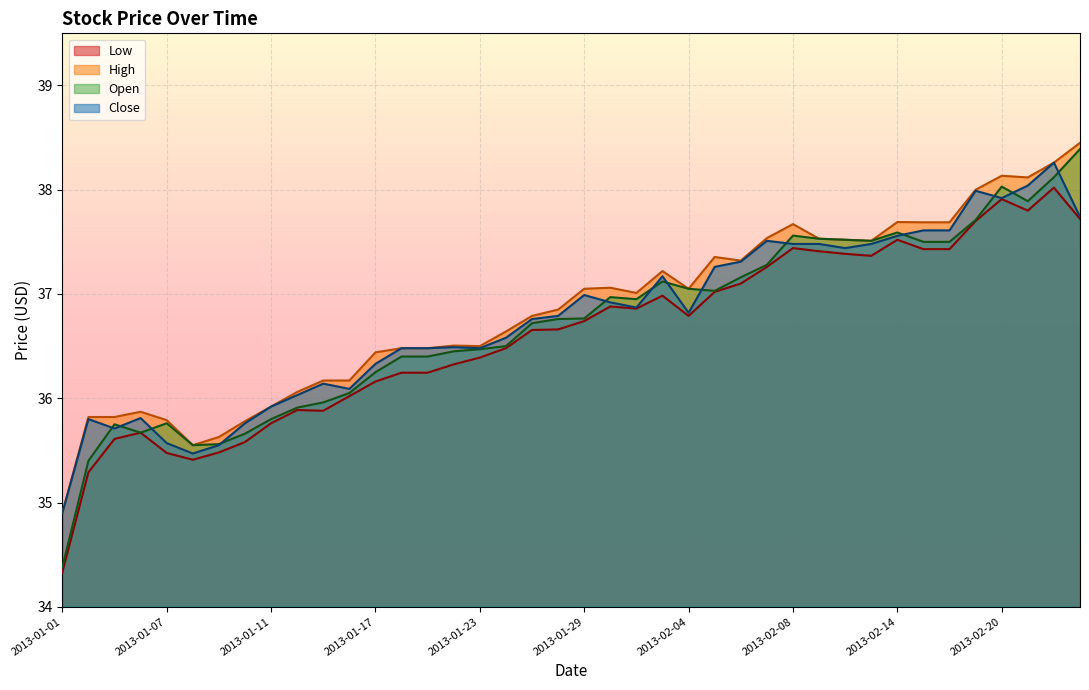

Reading left to right, extract all data points from this chart.

Low: 2013-01-01=34.3	2013-01-02=35.3	2013-01-03=35.6	2013-01-04=35.7	2013-01-07=35.5	2013-01-08=35.4	2013-01-09=35.5	2013-01-10=35.6	2013-01-11=35.8	2013-01-14=35.9	2013-01-15=35.9	2013-01-16=36.0	2013-01-17=36.2	2013-01-18=36.2	2013-01-21=36.2	2013-01-22=36.3	2013-01-23=36.4	2013-01-24=36.5	2013-01-25=36.7	2013-01-28=36.7	2013-01-29=36.7	2013-01-30=36.9	2013-01-31=36.9	2013-02-01=37.0	2013-02-04=36.8	2013-02-05=37.0	2013-02-06=37.1	2013-02-07=37.3	2013-02-08=37.4	2013-02-11=37.4	2013-02-12=37.4	2013-02-13=37.4	2013-02-14=37.5	2013-02-15=37.4	2013-02-18=37.4	2013-02-19=37.7	2013-02-20=37.9	2013-02-21=37.8	2013-02-22=38.0	2013-02-25=37.7
High: 2013-01-01=34.9	2013-01-02=35.8	2013-01-03=35.8	2013-01-04=35.9	2013-01-07=35.8	2013-01-08=35.5	2013-01-09=35.6	2013-01-10=35.8	2013-01-11=35.9	2013-01-14=36.1	2013-01-15=36.2	2013-01-16=36.2	2013-01-17=36.4	2013-01-18=36.5	2013-01-21=36.5	2013-01-22=36.5	2013-01-23=36.5	2013-01-24=36.6	2013-01-25=36.8	2013-01-28=36.9	2013-01-29=37.0	2013-01-30=37.1	2013-01-31=37.0	2013-02-01=37.2	2013-02-04=37.0	2013-02-05=37.4	2013-02-06=37.3	2013-02-07=37.5	2013-02-08=37.7	2013-02-11=37.5	2013-02-12=37.5	2013-02-13=37.5	2013-02-14=37.7	2013-02-15=37.7	2013-02-18=37.7	2013-02-19=38.0	2013-02-20=38.1	2013-02-21=38.1	2013-02-22=38.3	2013-02-25=38.4
Open: 2013-01-01=34.4	2013-01-02=35.4	2013-01-03=35.8	2013-01-04=35.7	2013-01-07=35.8	2013-01-08=35.5	2013-01-09=35.6	2013-01-10=35.7	2013-01-11=35.8	2013-01-14=35.9	2013-01-15=36.0	2013-01-16=36.0	2013-01-17=36.2	2013-01-18=36.4	2013-01-21=36.4	2013-01-22=36.5	2013-01-23=36.5	2013-01-24=36.5	2013-01-25=36.7	2013-01-28=36.8	2013-01-29=36.8	2013-01-30=37.0	2013-01-31=37.0	2013-02-01=37.1	2013-02-04=37.0	2013-02-05=37.0	2013-02-06=37.2	2013-02-07=37.3	2013-02-08=37.6	2013-02-11=37.5	2013-02-12=37.5	2013-02-13=37.5	2013-02-14=37.6	2013-02-15=37.5	2013-02-18=37.5	2013-02-19=37.7	2013-02-20=38.0	2013-02-21=37.9	2013-02-22=38.1	2013-02-25=38.4
Close: 2013-01-01=34.9	2013-01-02=35.8	2013-01-03=35.7	2013-01-04=35.8	2013-01-07=35.6	2013-01-08=35.5	2013-01-09=35.5	2013-01-10=35.8	2013-01-11=35.9	2013-01-14=36.0	2013-01-15=36.1	2013-01-16=36.1	2013-01-17=36.3	2013-01-18=36.5	2013-01-21=36.5	2013-01-22=36.5	2013-01-23=36.5	2013-01-24=36.6	2013-01-25=36.8	2013-01-28=36.8	2013-01-29=37.0	2013-01-30=36.9	2013-01-31=36.9	2013-02-01=37.2	2013-02-04=36.8	2013-02-05=37.3	2013-02-06=37.3	2013-02-07=37.5	2013-02-08=37.5	2013-02-11=37.5	2013-02-12=37.4	2013-02-13=37.5	2013-02-14=37.6	2013-02-15=37.6	2013-02-18=37.6	2013-02-19=38.0	2013-02-20=37.9	2013-02-21=38.0	2013-02-22=38.3	2013-02-25=37.7